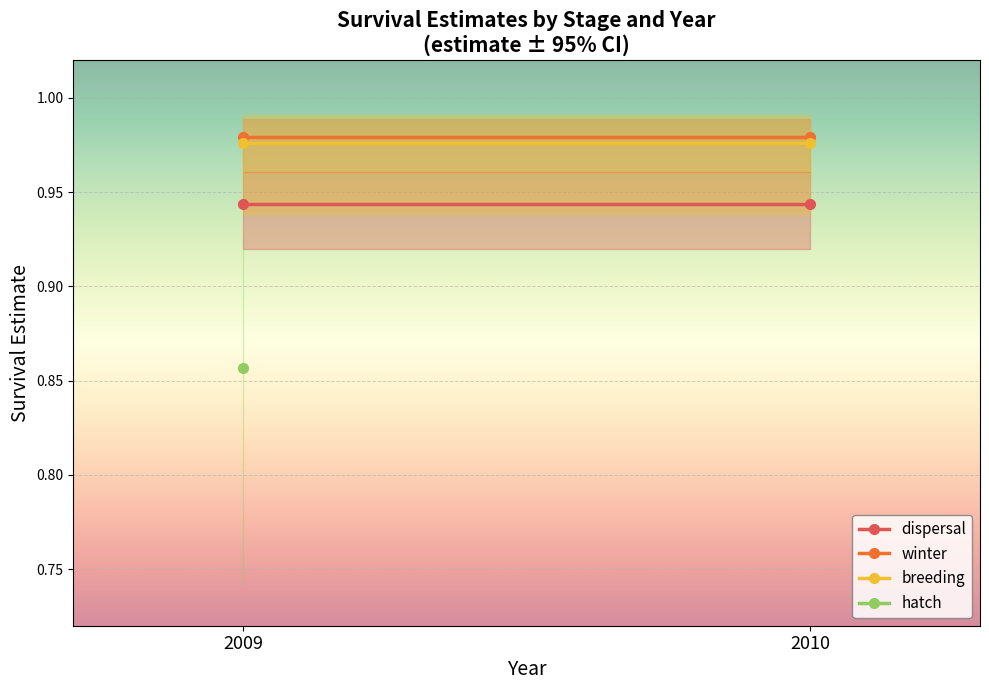

At which category does se reach its first local valley?

winter_2009